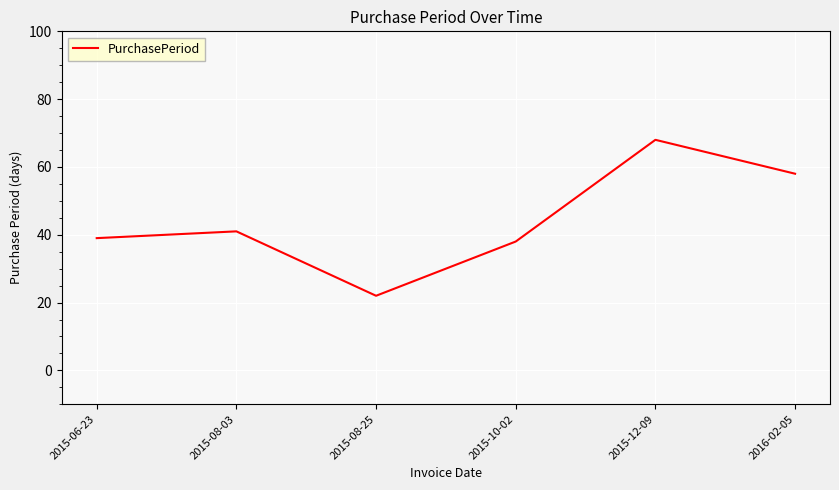

Rank the categories by value from highest to lowest.

2015-12-09, 2016-02-05, 2015-08-03, 2015-06-23, 2015-10-02, 2015-08-25